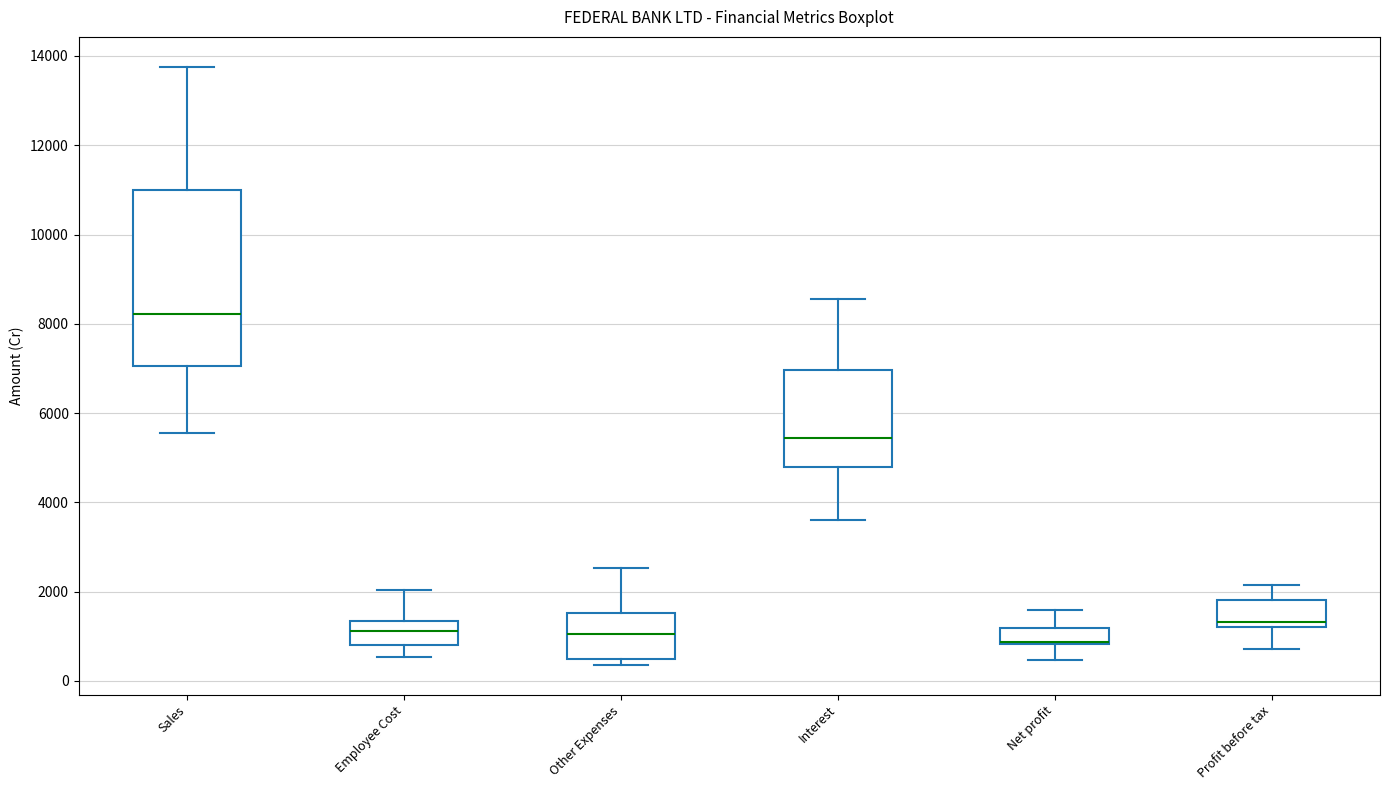

Which box is the tallest, from its lower edge to its upper edge?

Sales